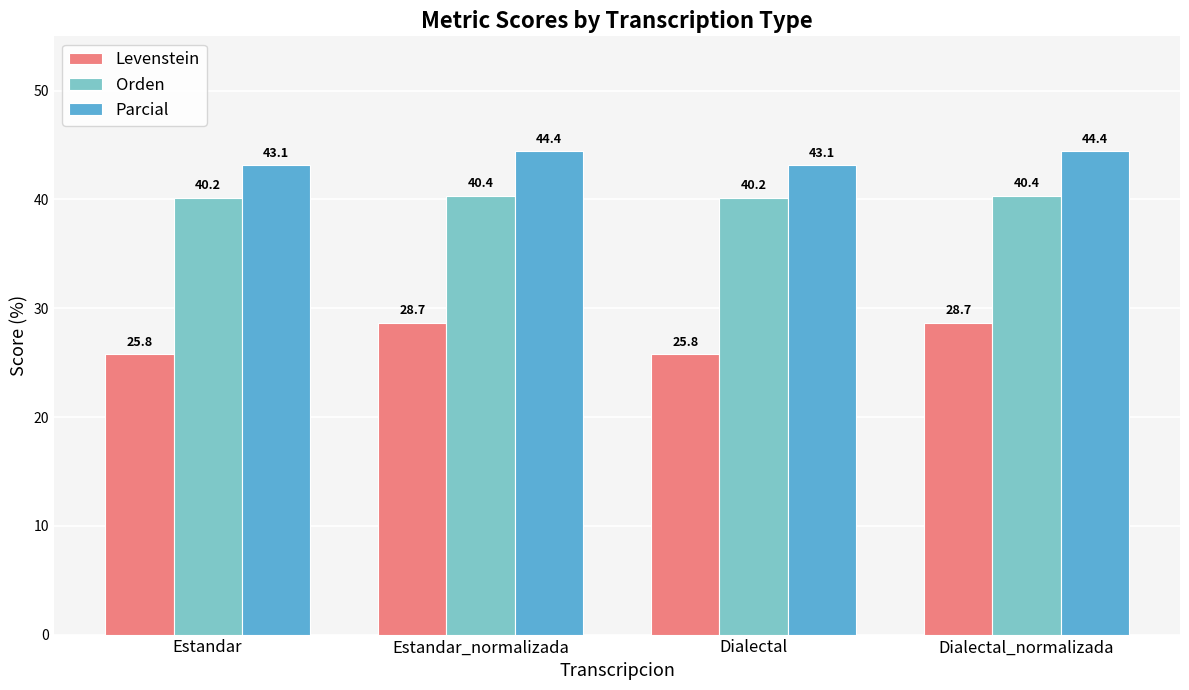

Which series changed the most between Dialectal and Dialectal_normalizada?

Levenstein